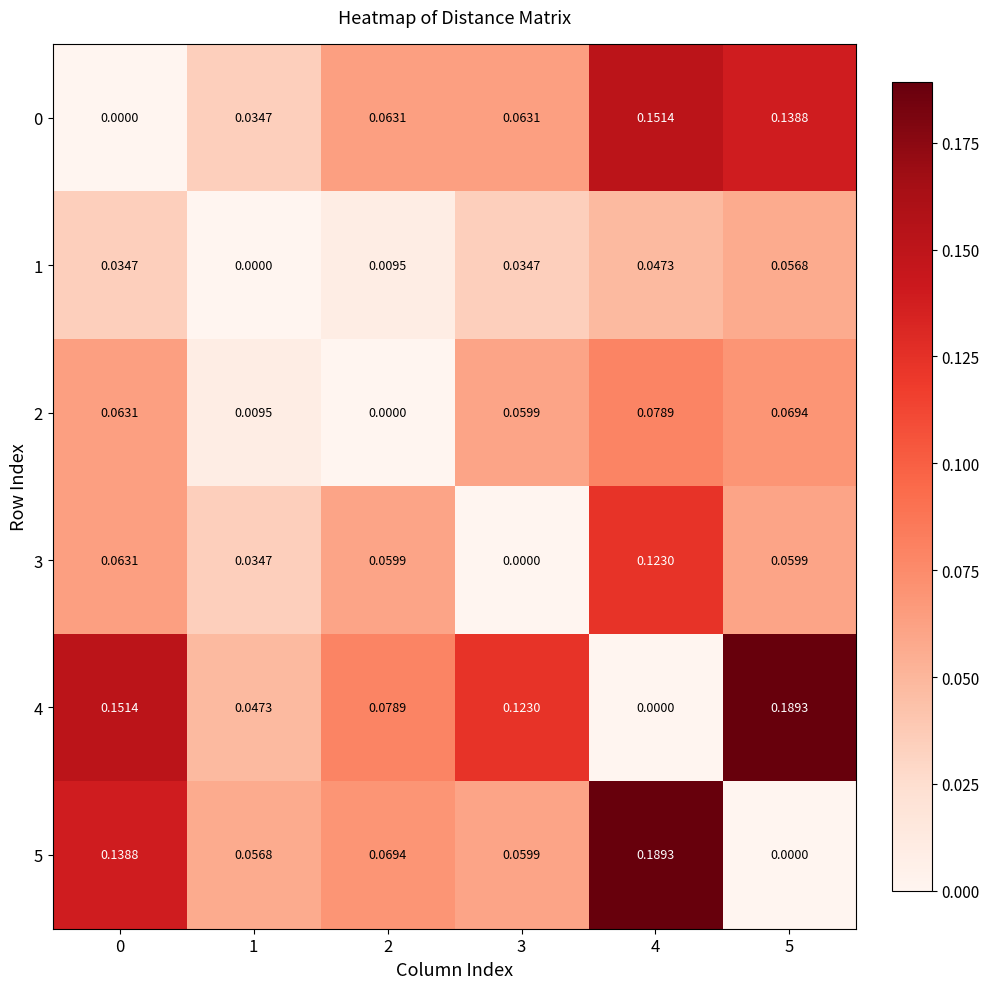

What is the total value across all series at 0?

0.5